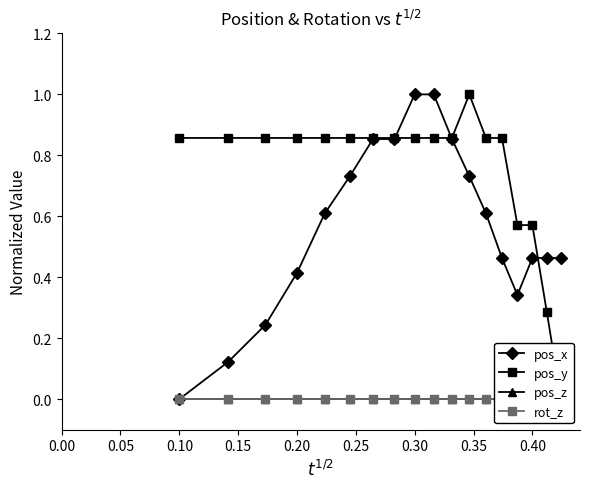

List the series in order of their peak value, highest first.

pos_x, pos_y, pos_z, rot_z